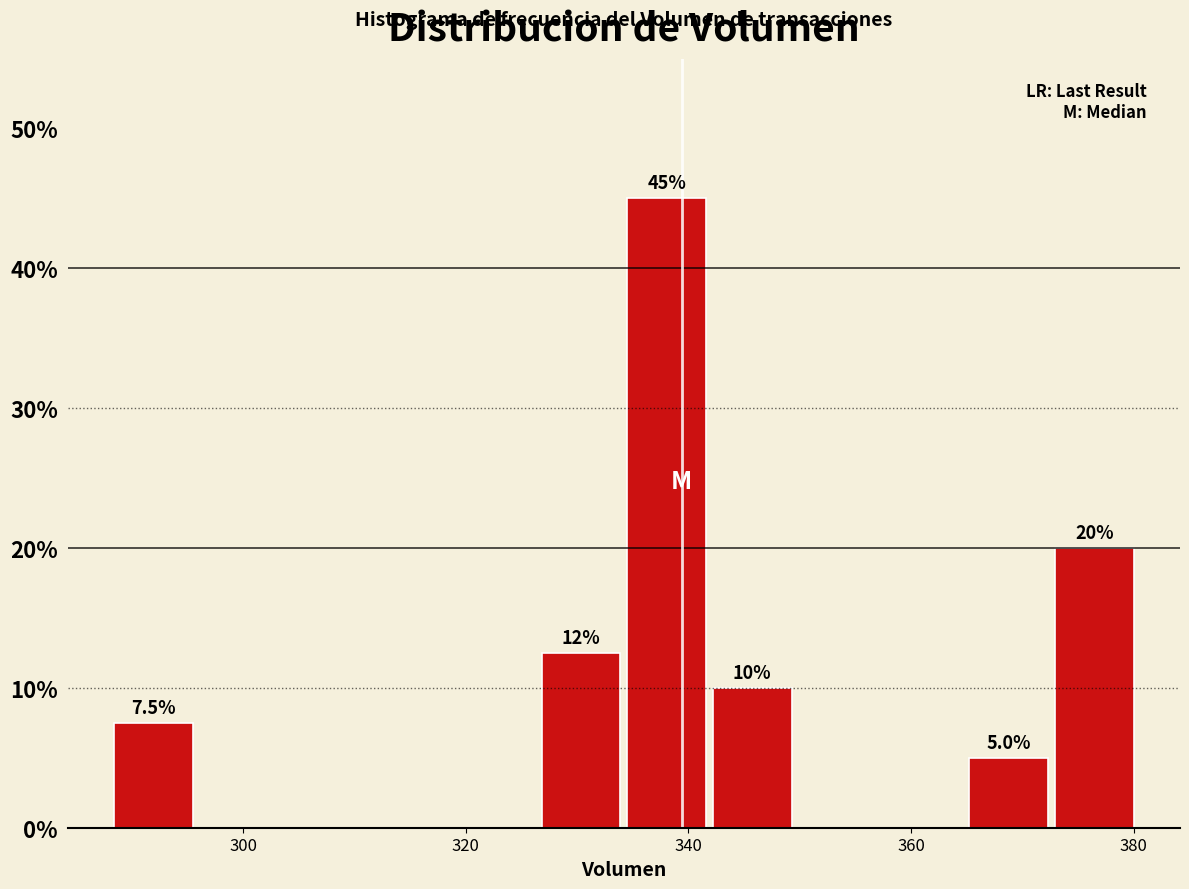

Around what value on the x-axis is the tallest bar? Give the approximate position of its centre, as read against the axis.

338